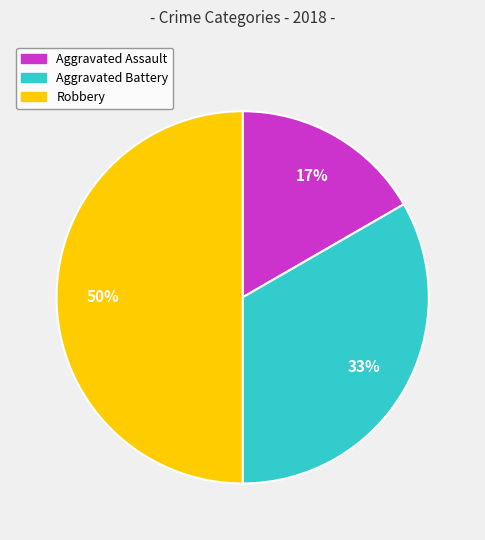

Rank the categories by value from highest to lowest.

Robbery, Aggravated Battery, Aggravated Assault